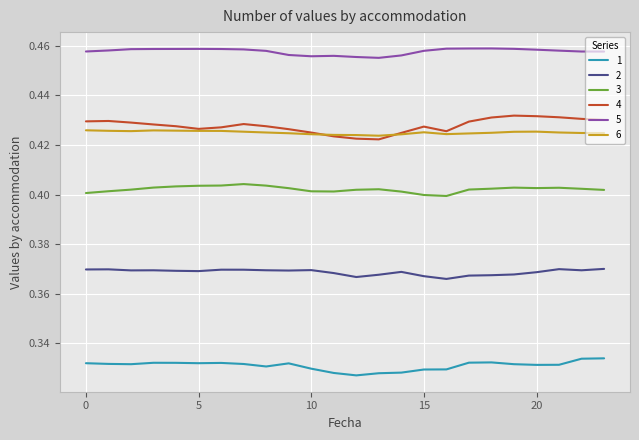

True or false: 1 and 6 cross at least once.

False